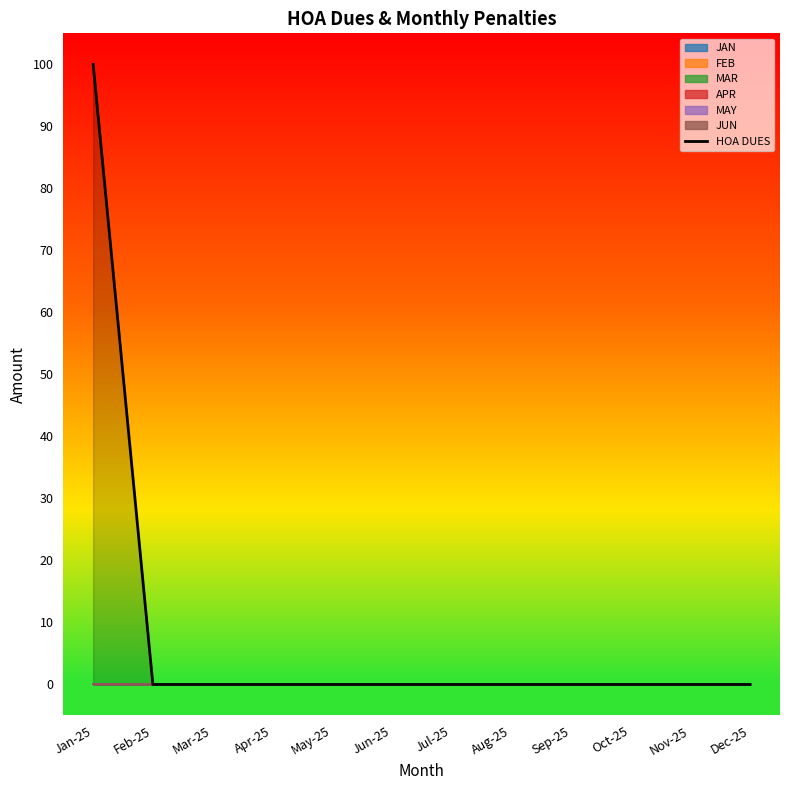

List the labels in order of value, largest first.

Jan-25, Feb-25, Mar-25, Apr-25, May-25, Jun-25, Jul-25, Aug-25, Sep-25, Oct-25, Nov-25, Dec-25